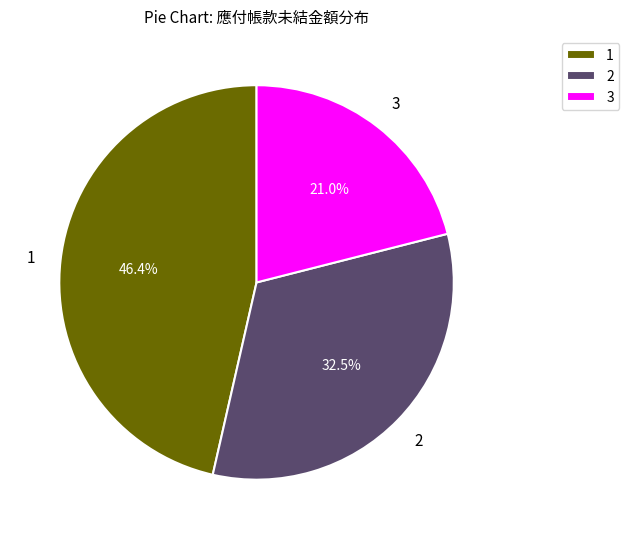

Count the number of slices in the pie.

3